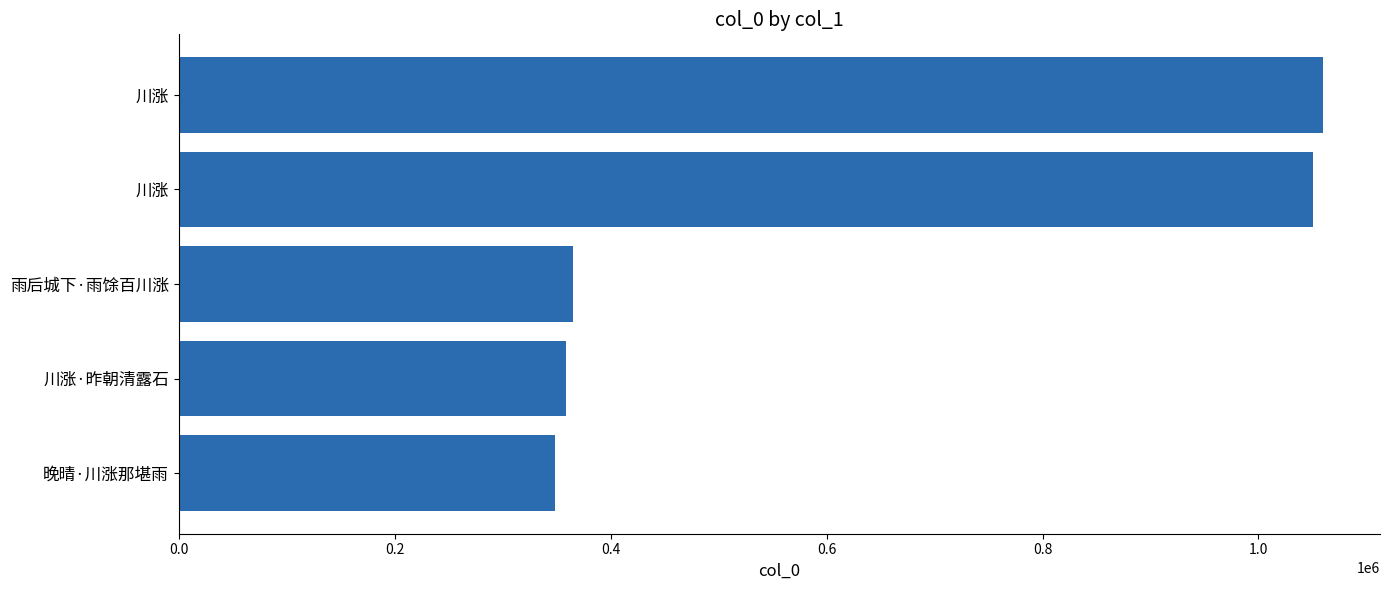

How many bars are there in total?

5